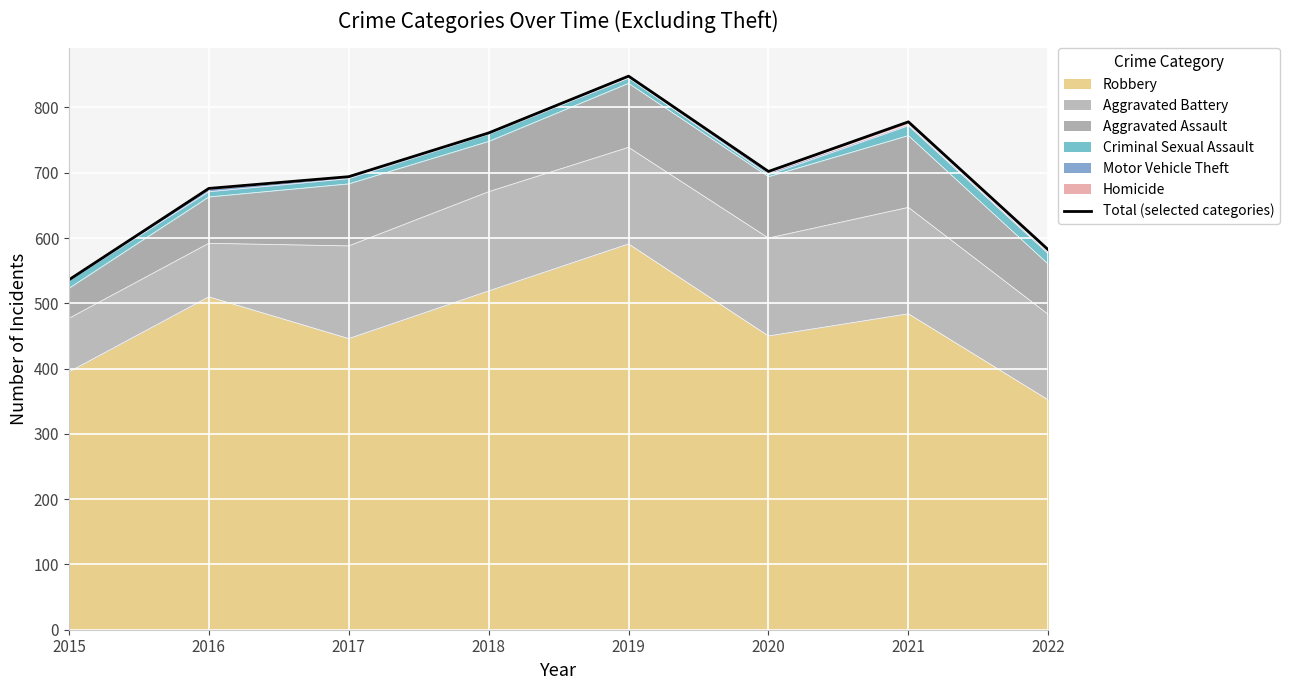

The chart shows a value of 536 at 2015. True or false?

True